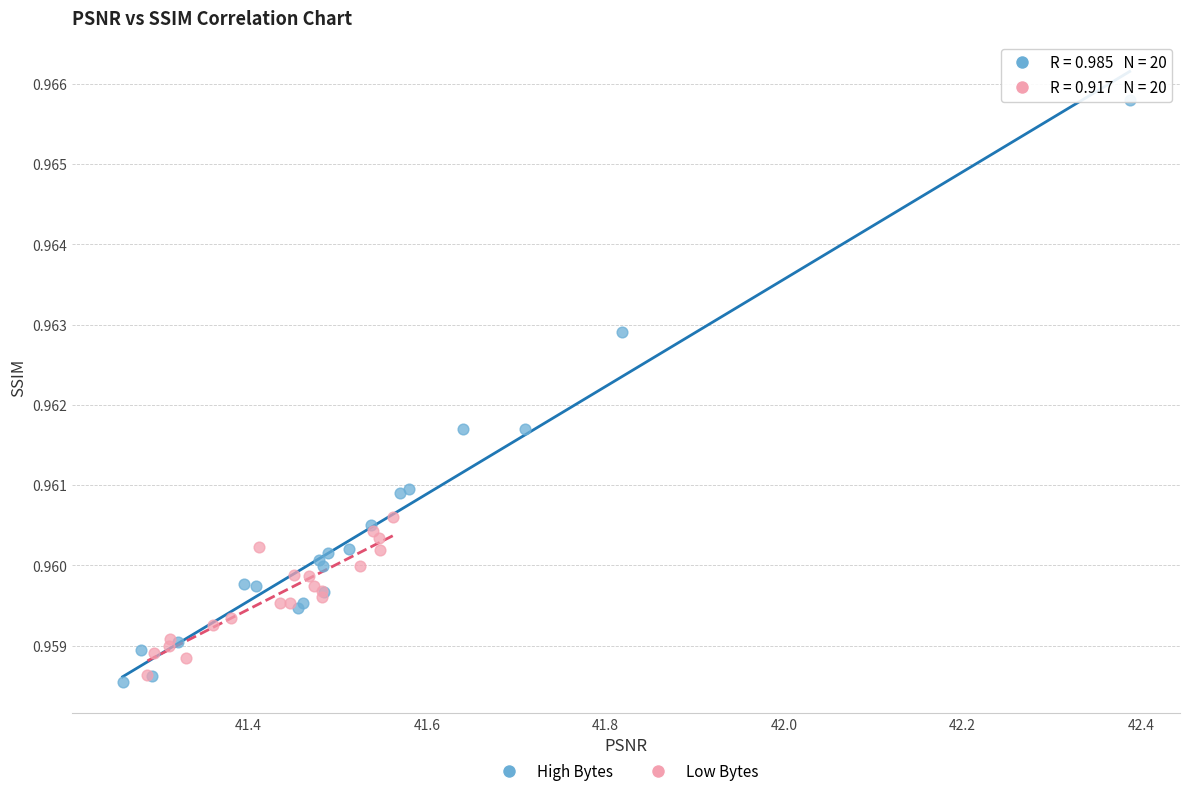

Which series has the largest Y range (max minus min)?

High Bytes